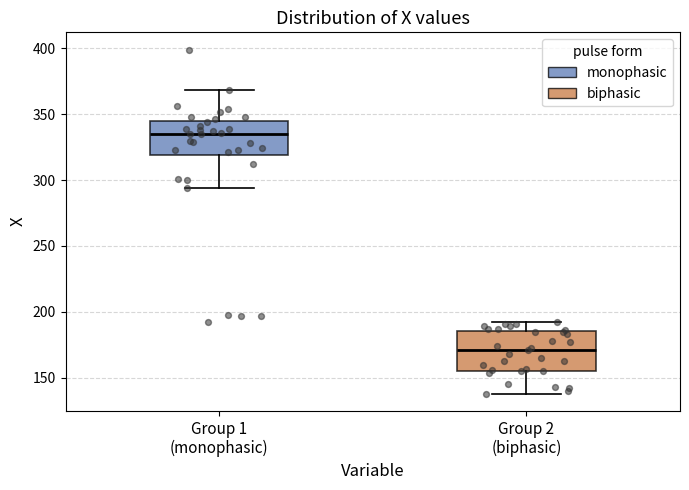

Reading left to right, read every box against the y-axis: the position of its median line, the range the box covers, and the ends of its whiskers. The values are not printed on the chart, so give them approximately, as read against the axis.

Group 1 (monophasic): median 335, box 320 to 345, whiskers 295 to 370
Group 2 (biphasic): median 170, box 155 to 185, whiskers 140 to 190